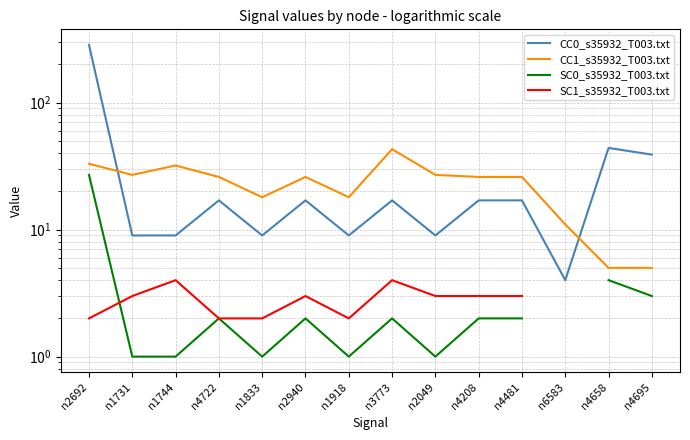

True or false: CC1_s35932_T003.txt and SC1_s35932_T003.txt intersect in this chart.

False